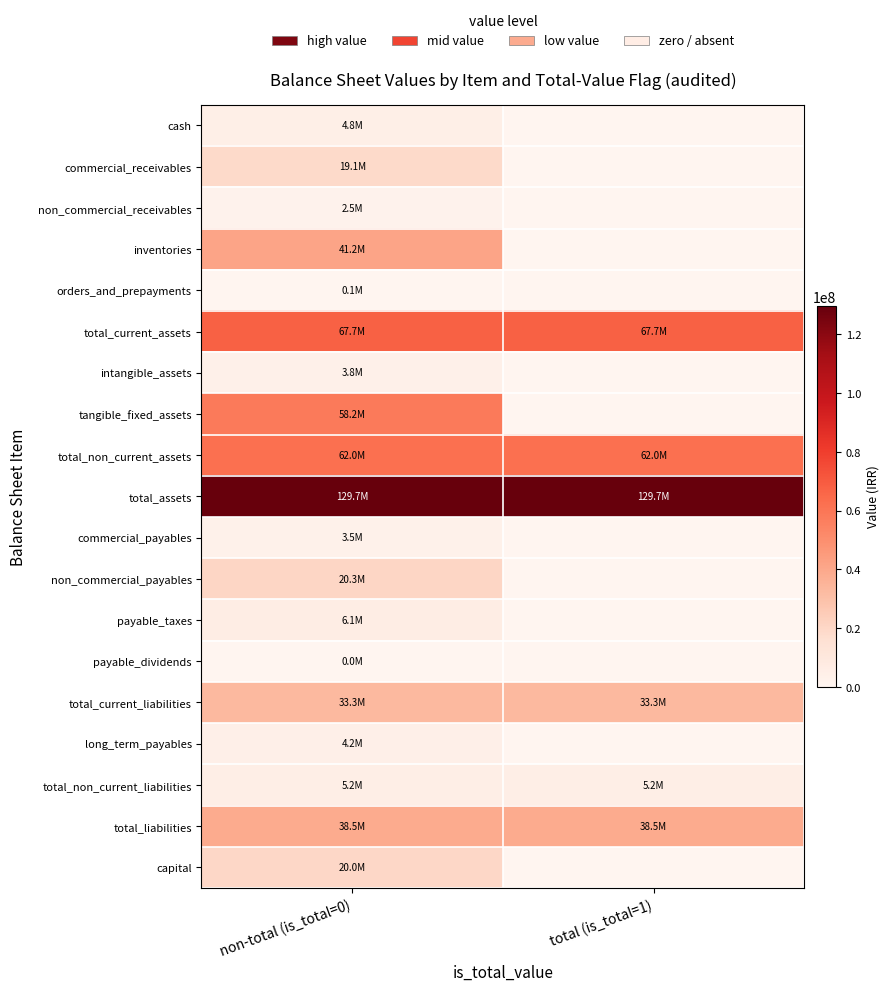

Reading left to right, what are all the values shown in this chart?

cash: non-total (is_total=0)=4802660	total (is_total=1)=0
commercial_receivables: non-total (is_total=0)=19131762	total (is_total=1)=0
non_commercial_receivables: non-total (is_total=0)=2502527	total (is_total=1)=0
inventories: non-total (is_total=0)=41191145	total (is_total=1)=0
orders_and_prepayments: non-total (is_total=0)=93235	total (is_total=1)=0
total_current_assets: non-total (is_total=0)=67721329	total (is_total=1)=67721329
intangible_assets: non-total (is_total=0)=3790501	total (is_total=1)=0
tangible_fixed_assets: non-total (is_total=0)=58186008	total (is_total=1)=0
total_non_current_assets: non-total (is_total=0)=61976509	total (is_total=1)=61976509
total_assets: non-total (is_total=0)=129697838	total (is_total=1)=129697838
commercial_payables: non-total (is_total=0)=3493631	total (is_total=1)=0
non_commercial_payables: non-total (is_total=0)=20320012	total (is_total=1)=0
payable_taxes: non-total (is_total=0)=6117547	total (is_total=1)=0
payable_dividends: non-total (is_total=0)=20049	total (is_total=1)=0
total_current_liabilities: non-total (is_total=0)=33289272	total (is_total=1)=33289272
long_term_payables: non-total (is_total=0)=4187287	total (is_total=1)=0
total_non_current_liabilities: non-total (is_total=0)=5248258	total (is_total=1)=5248258
total_liabilities: non-total (is_total=0)=38537530	total (is_total=1)=38537530
capital: non-total (is_total=0)=20000000	total (is_total=1)=0